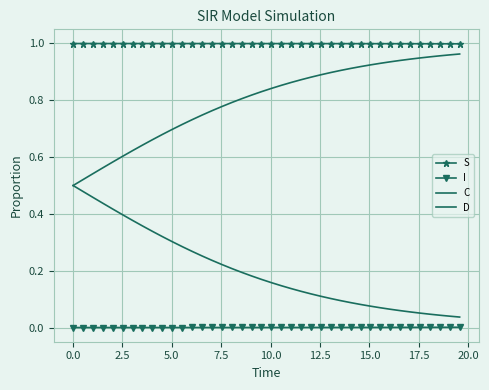

List the series in order of their peak value, lowest first.

I, C, D, S